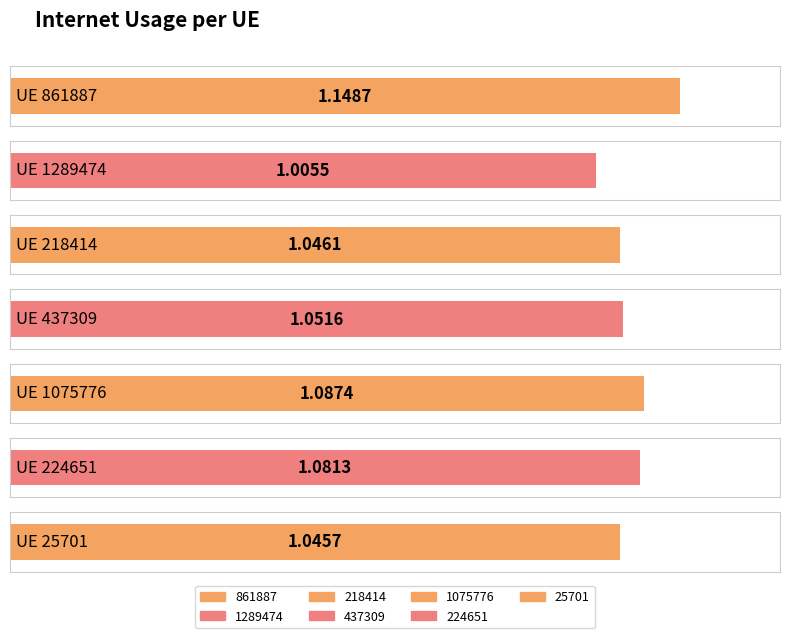

True or false: the data shows 1.0 at 25701.

True